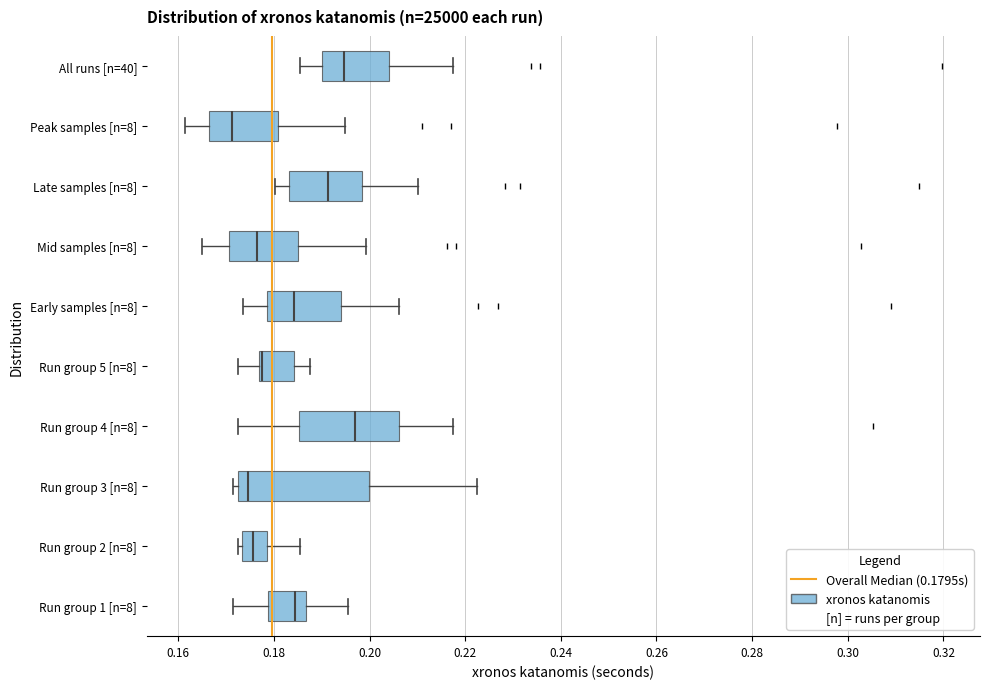

Which box has the furthest to the left median line?

Peak samples [n=8]